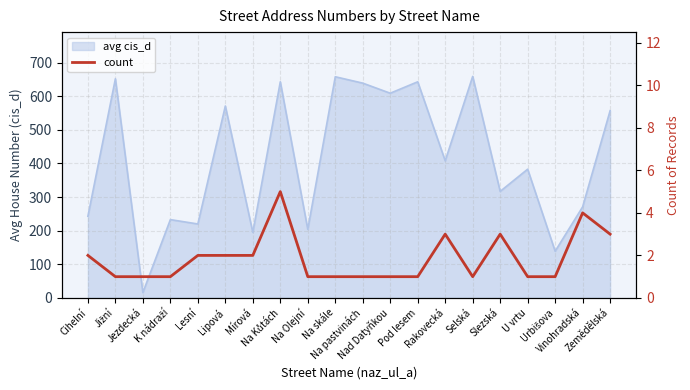

Approximately how many times larger is the value at Lipová compared to Selská?

2.0